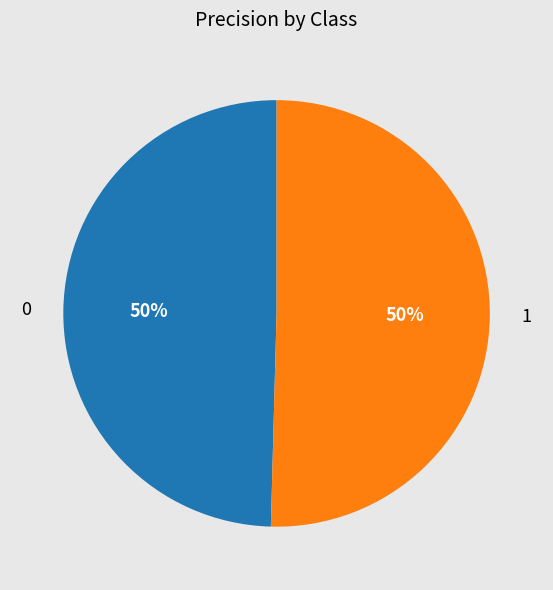

Between 1 and 0, which is larger?

1